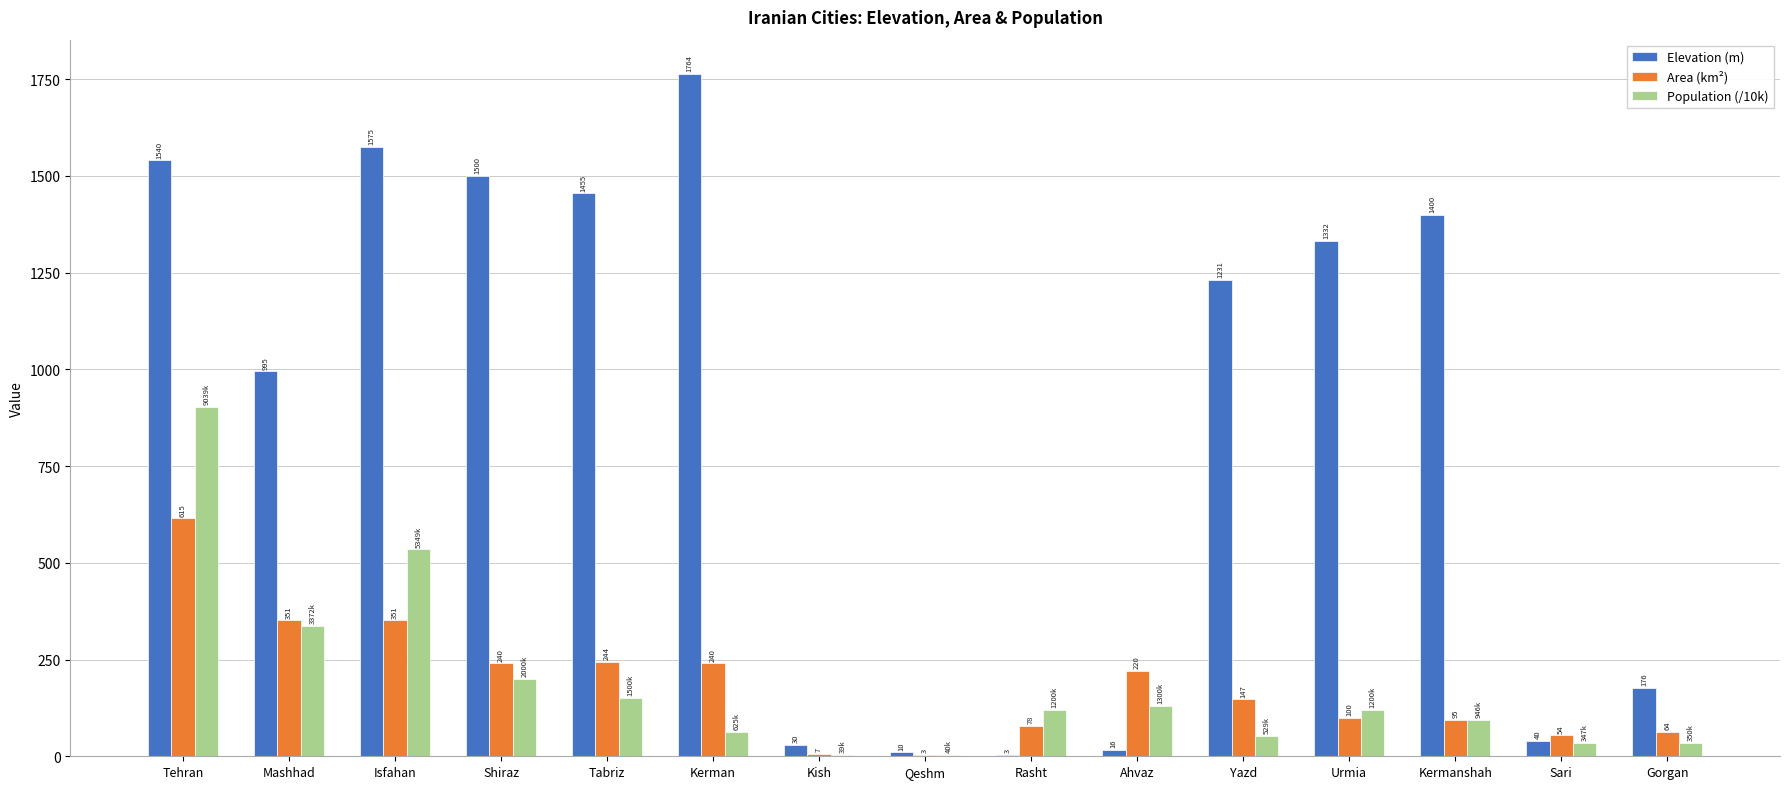

Between Rasht and Urmia, which series saw the biggest shift?

Elevation (m)